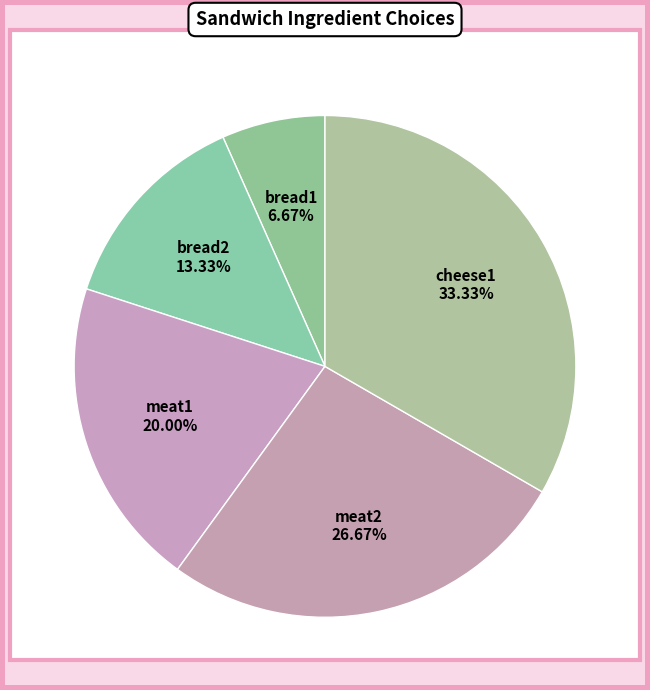

Rank the categories by value from lowest to highest.

bread1, bread2, meat1, meat2, cheese1